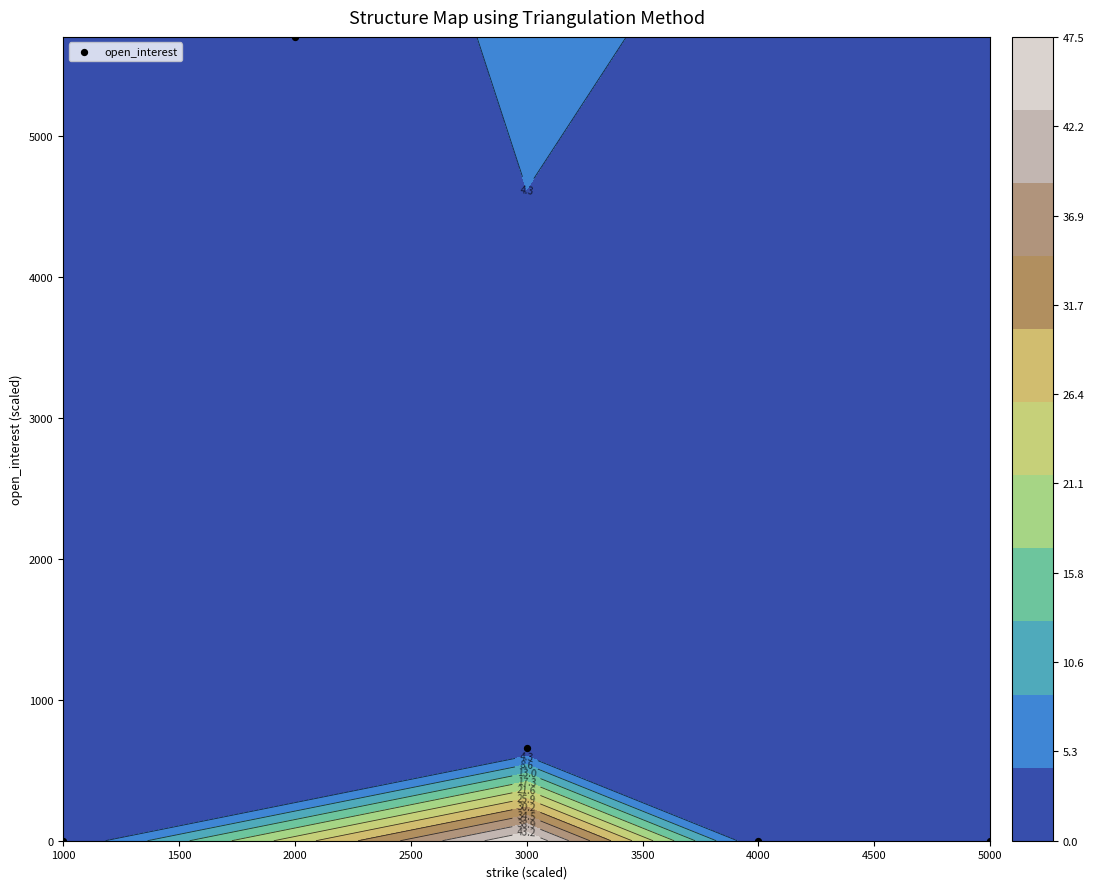

What is the difference between the values at 2000 and 1000?

5700